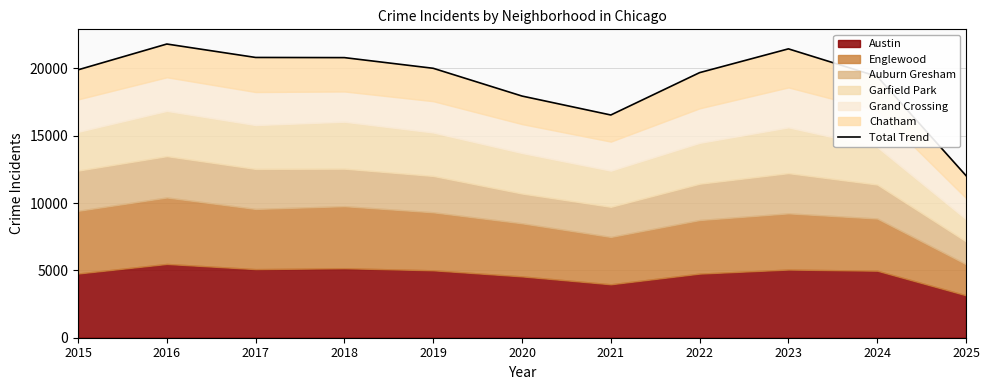

Reading left to right, what are all the values shown in this chart?

19900	21817	20819	20807	20014	17952	16545	19692	21458	19409	12042